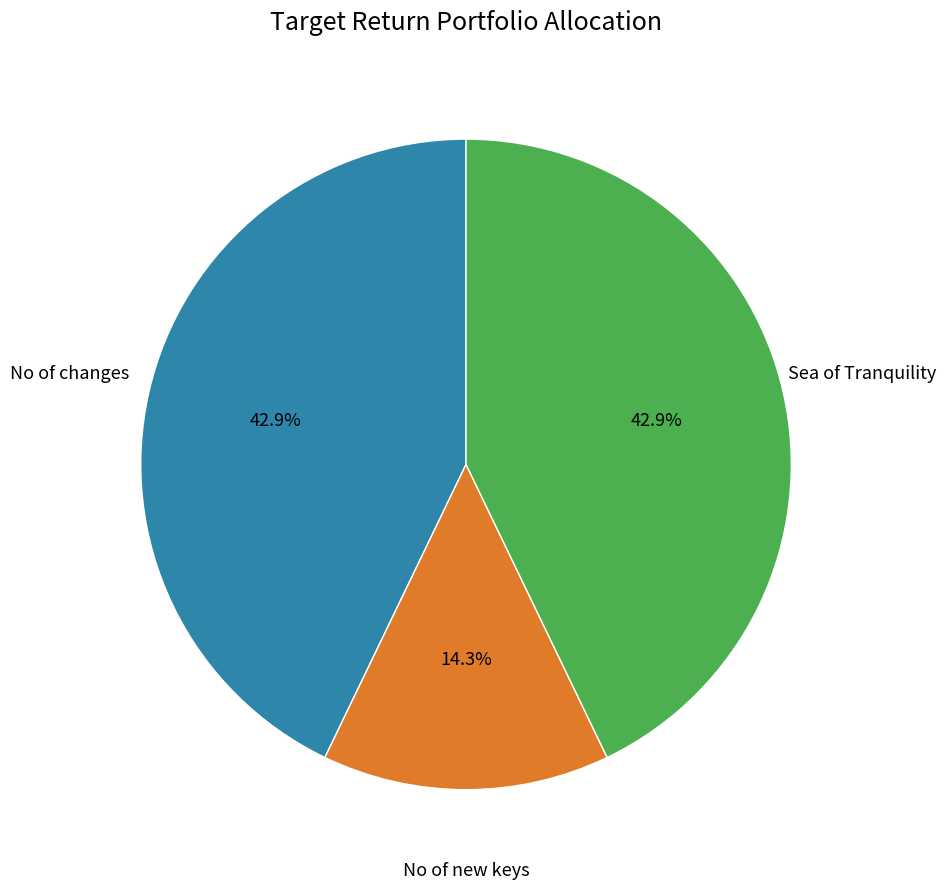

Does any single category account for the majority?

No